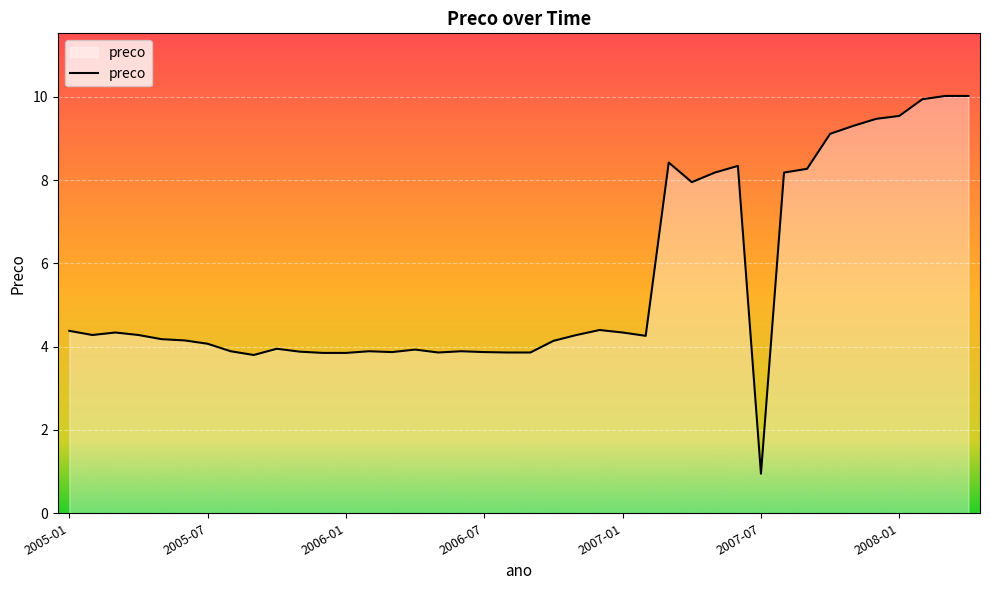

How many series are shown in this chart?

1